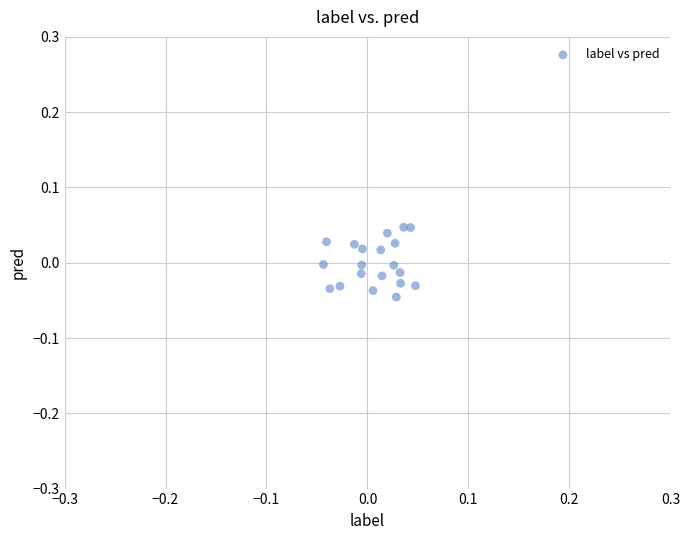

How many data points are displayed?

20